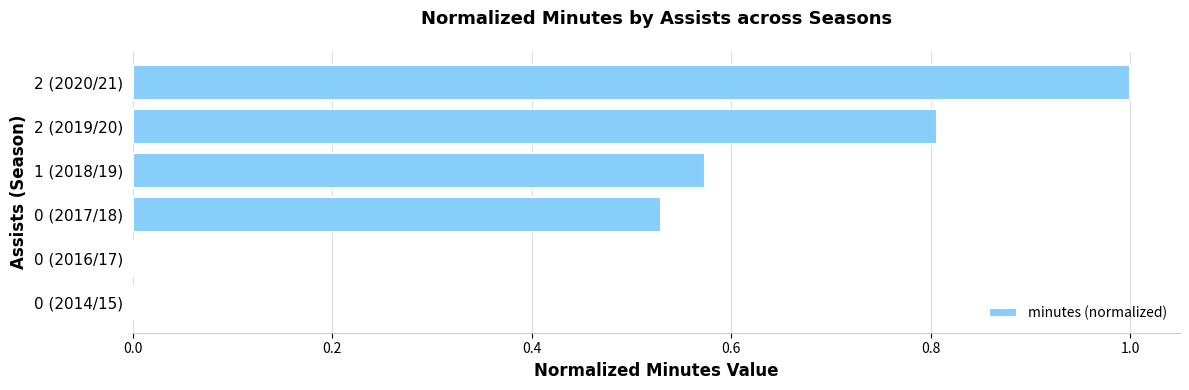

Are the bars horizontal?

Yes